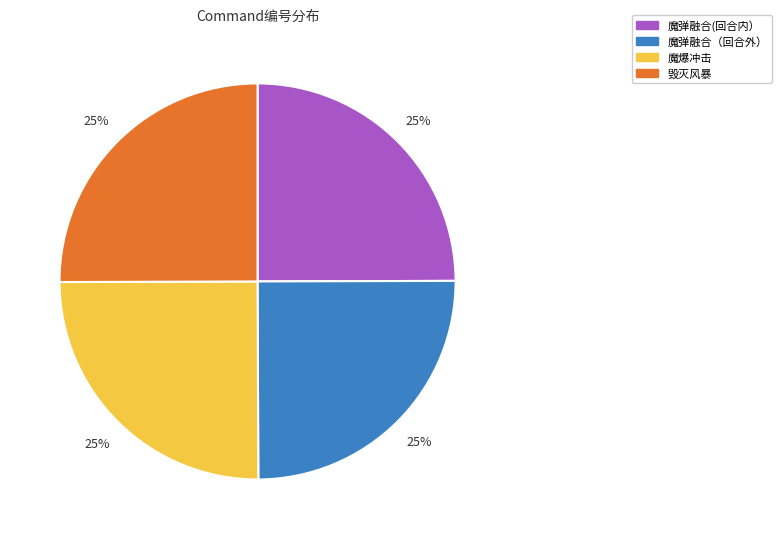

Does 魔爆冲击 represent more than half of the total?

No